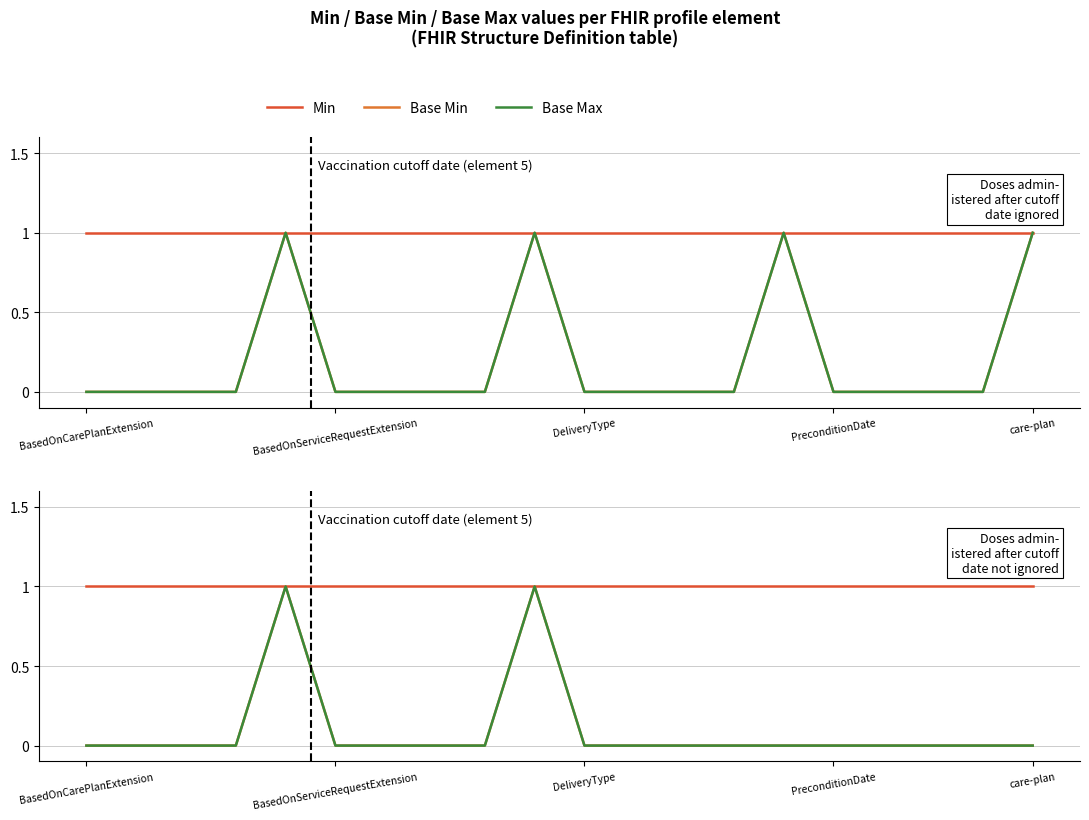

Which label corresponds to the largest value in the chart?

BasedOnCarePlanExtension